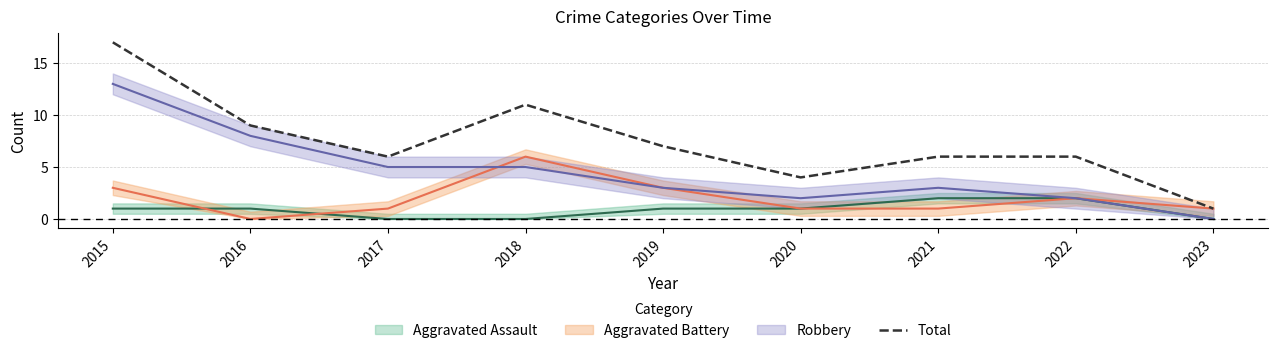

Is it true that the value at 2019 is 7?

True